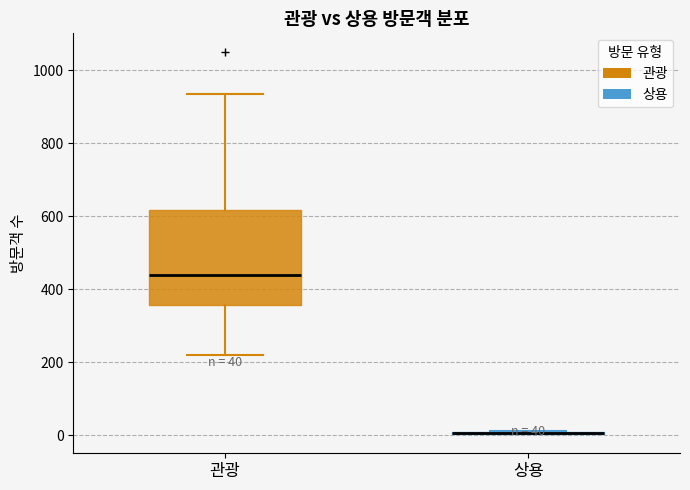

Which box is the tallest, from its lower edge to its upper edge?

관광